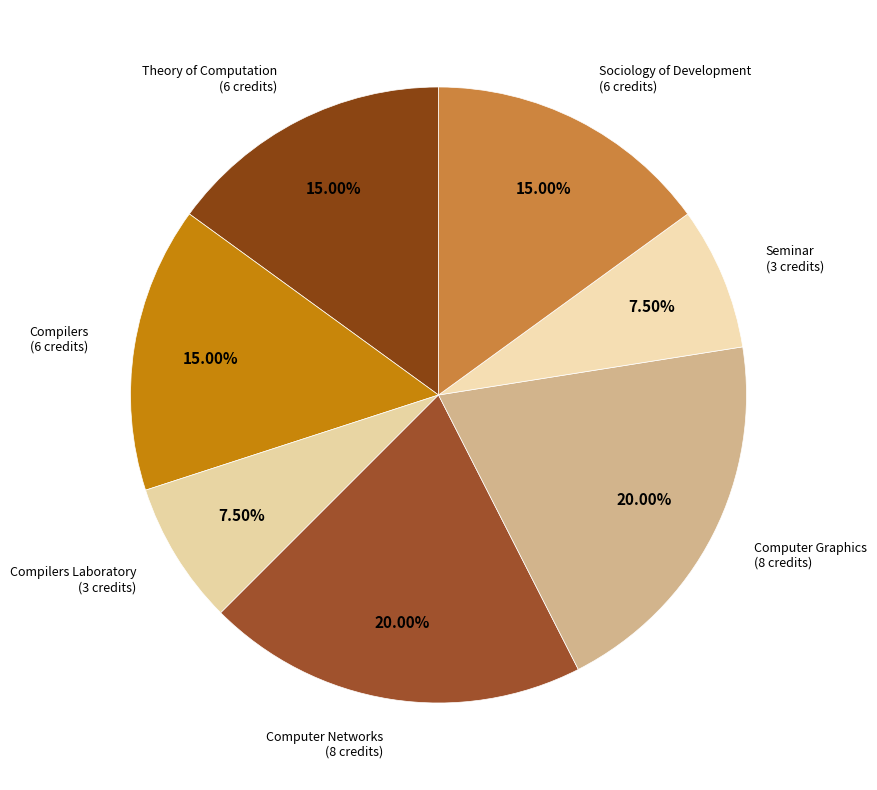

How many slices are in this pie chart?

7